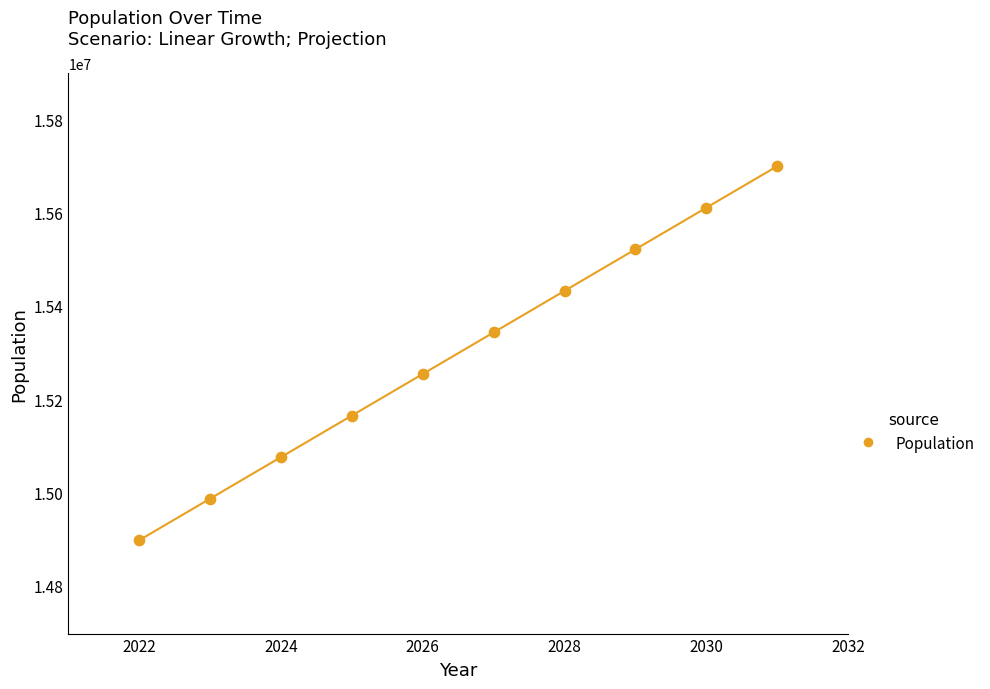

What is the range of X values (max minus min)?

9